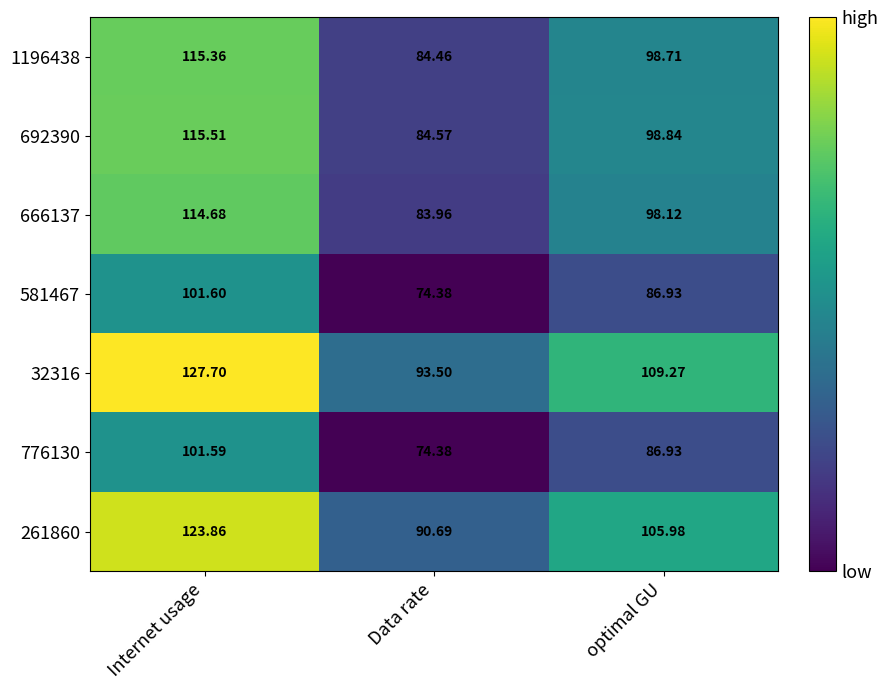

Where is 776130 nearest to the value 87?

optimal GU